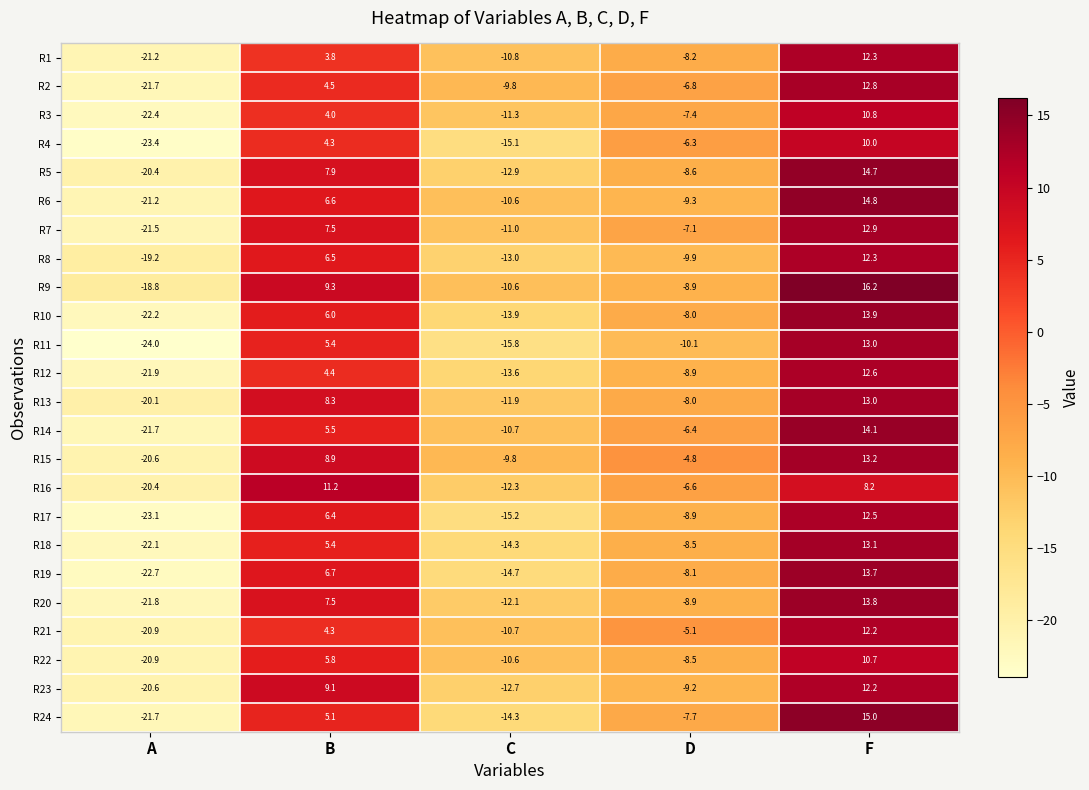

Rank the categories by R10 value from lowest to highest.

A, C, D, B, F